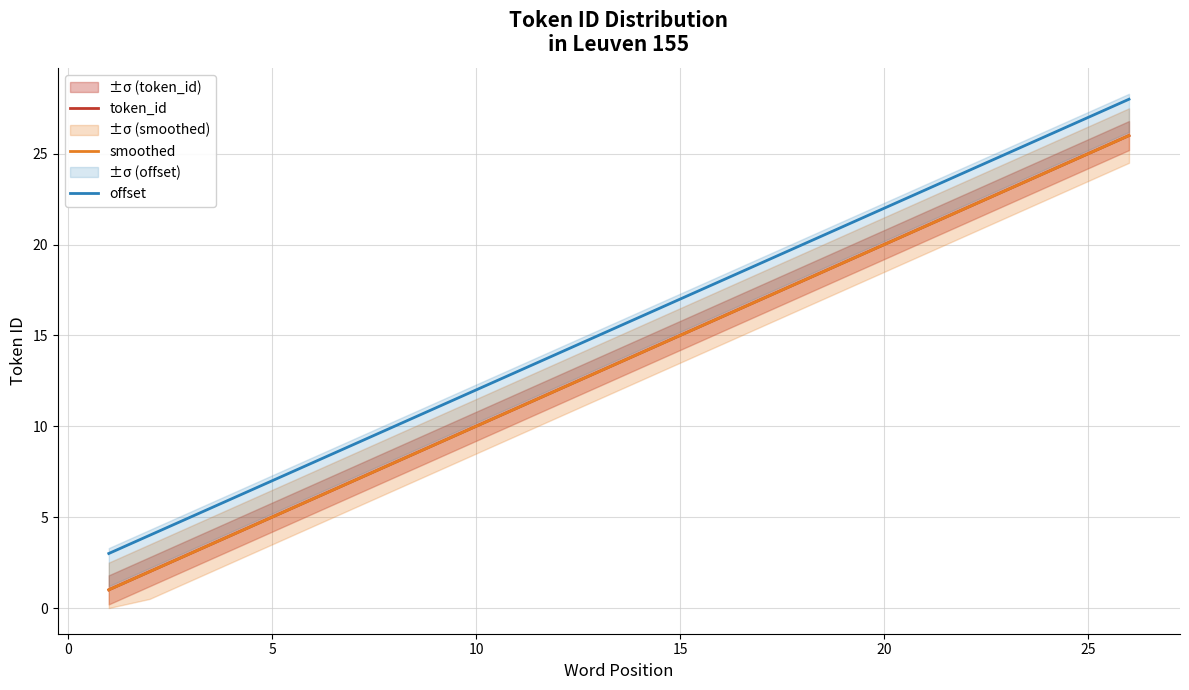

What is the difference between the second highest and second lowest values in the smoothed series?

23